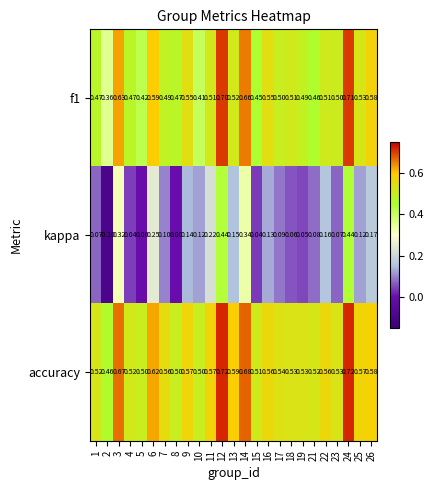

Which series has the largest total across all categories?

accuracy